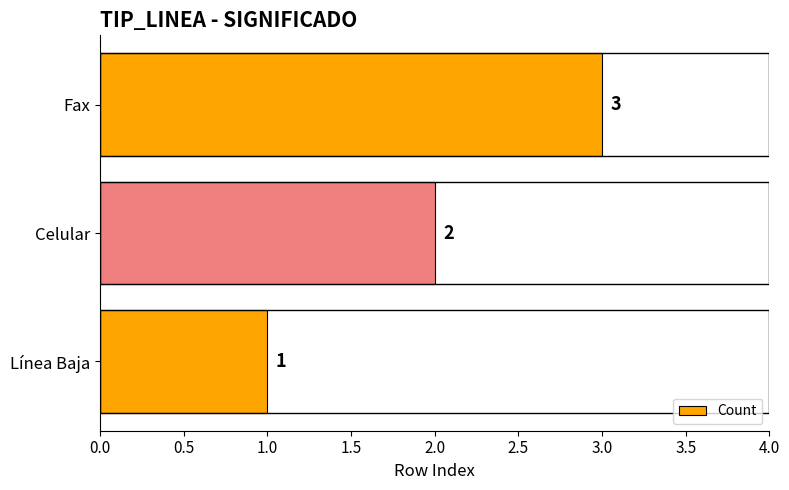

What is the sum of all values?

6